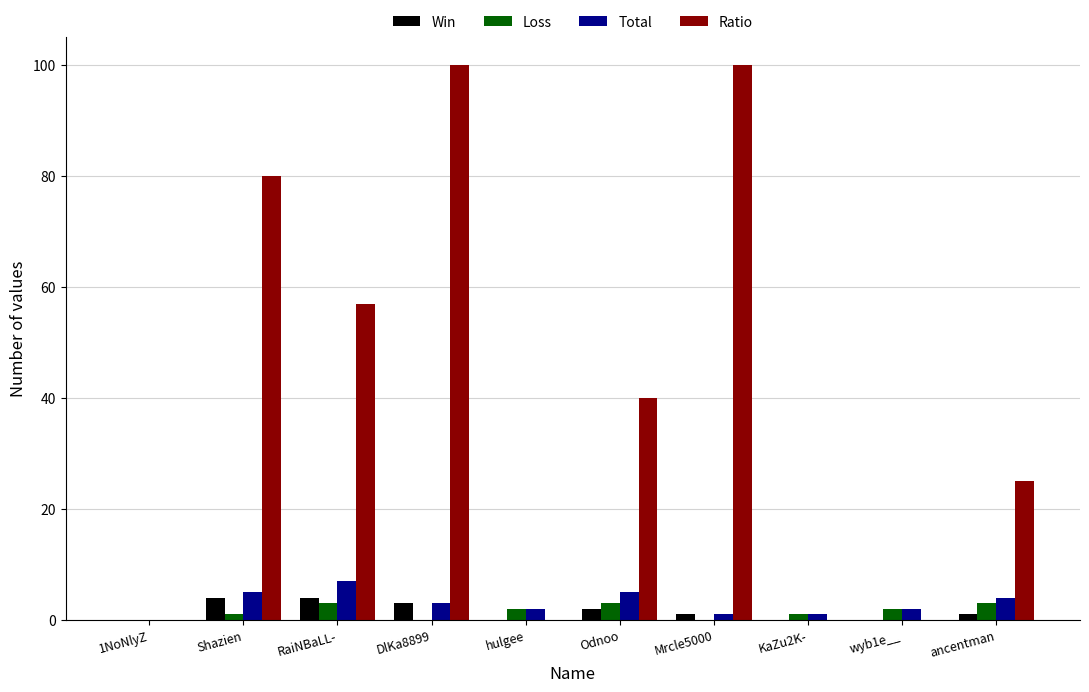

Between hulgee and ancentman, which series saw the biggest shift?

Ratio